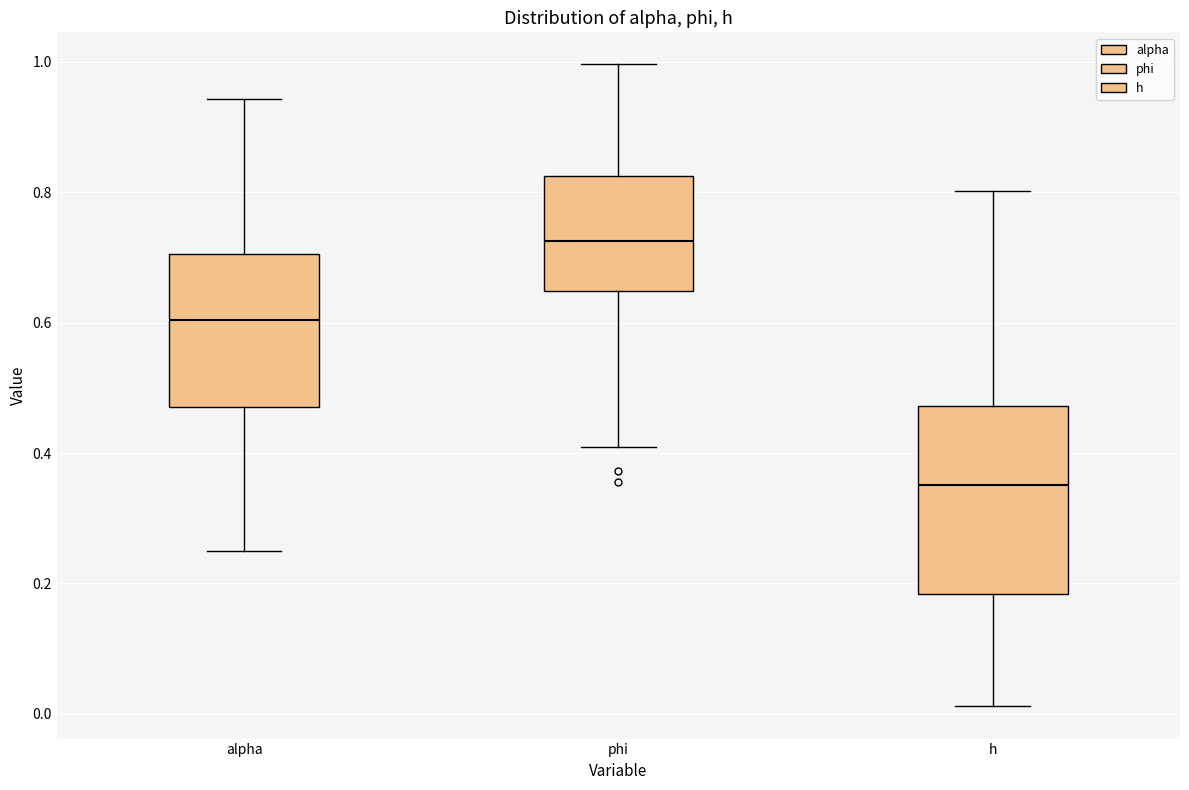

Which box is the tallest, from its lower edge to its upper edge?

h